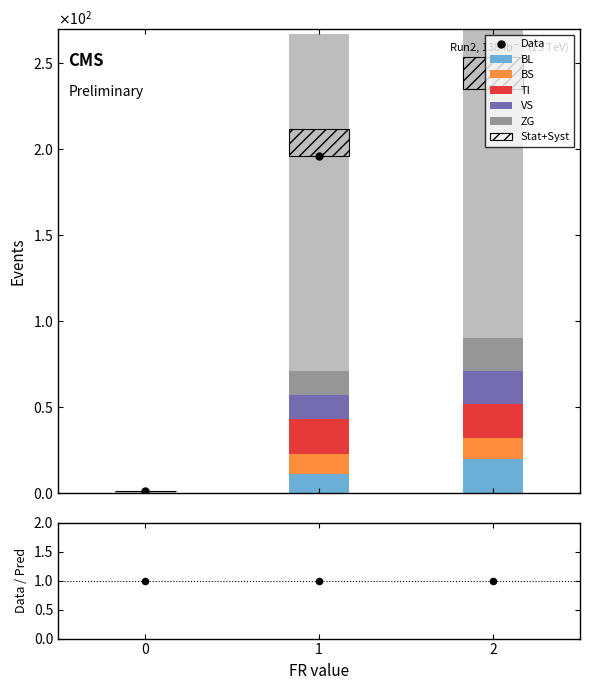

Which series has the largest Y range (max minus min)?

CH